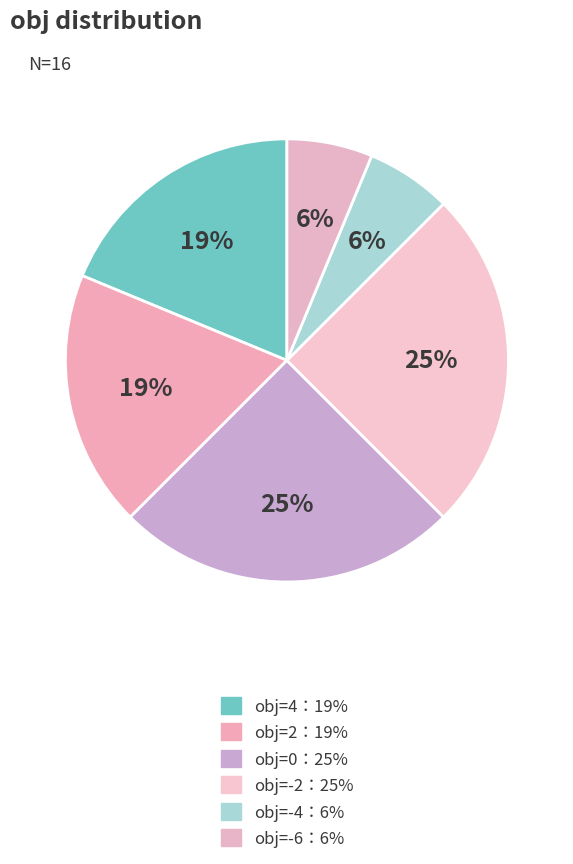

Which slice is the largest?

obj=0